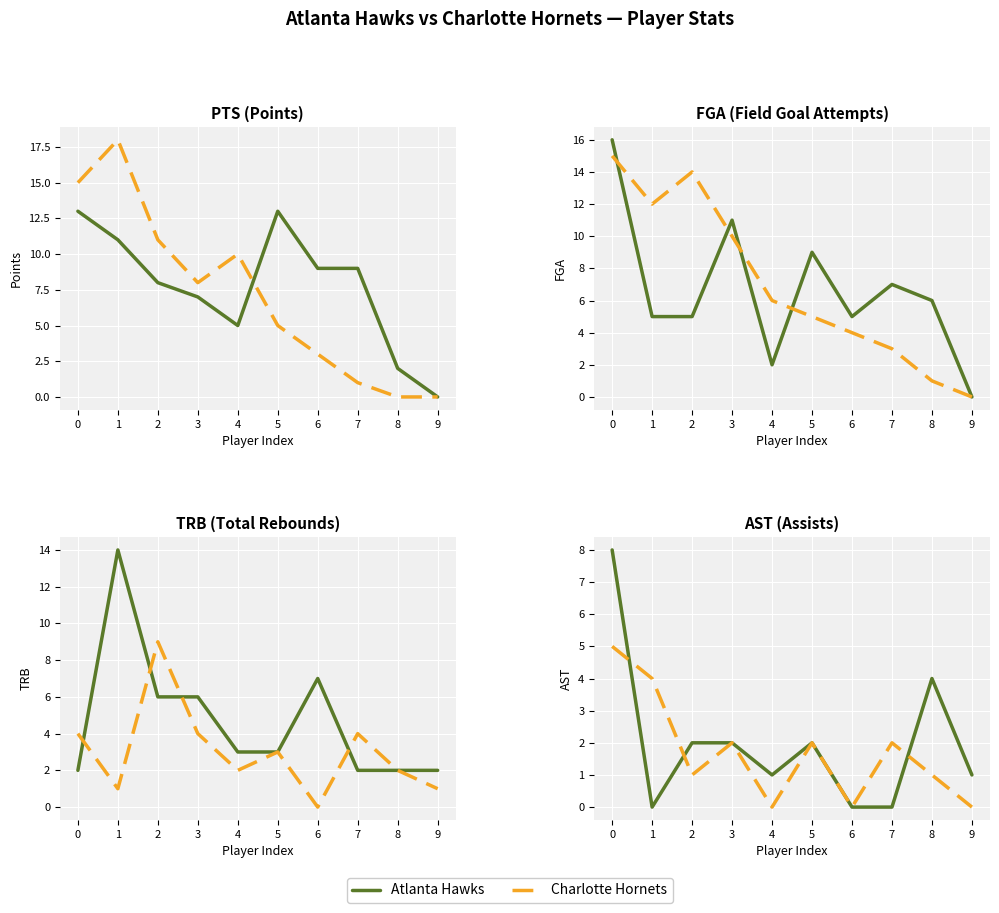

True or false: Atlanta Hawks has a value of 4 at 6.

False